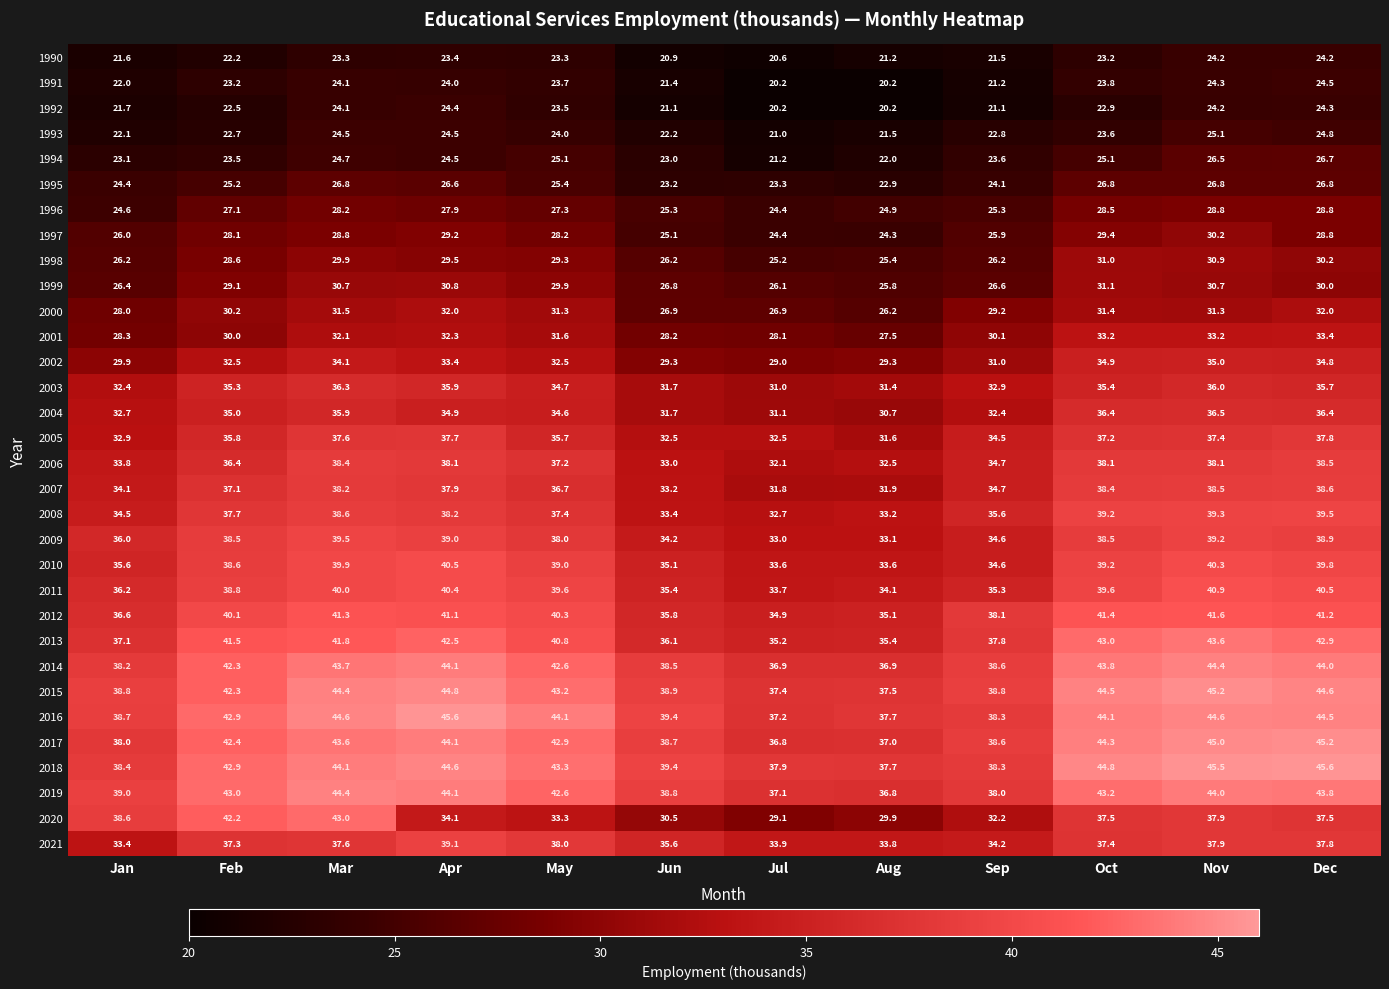

Count the number of data series in this chart.

32